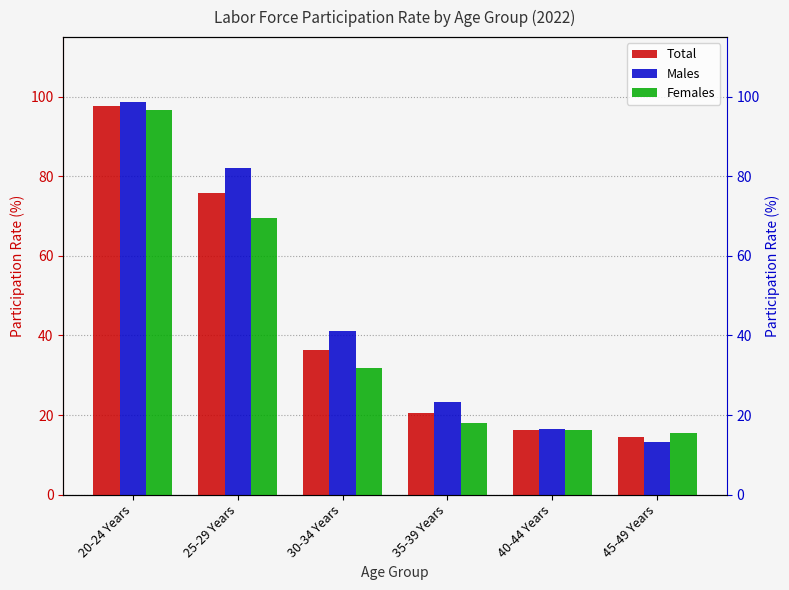

What is the label of the 5th bar from the right?

25-29 Years